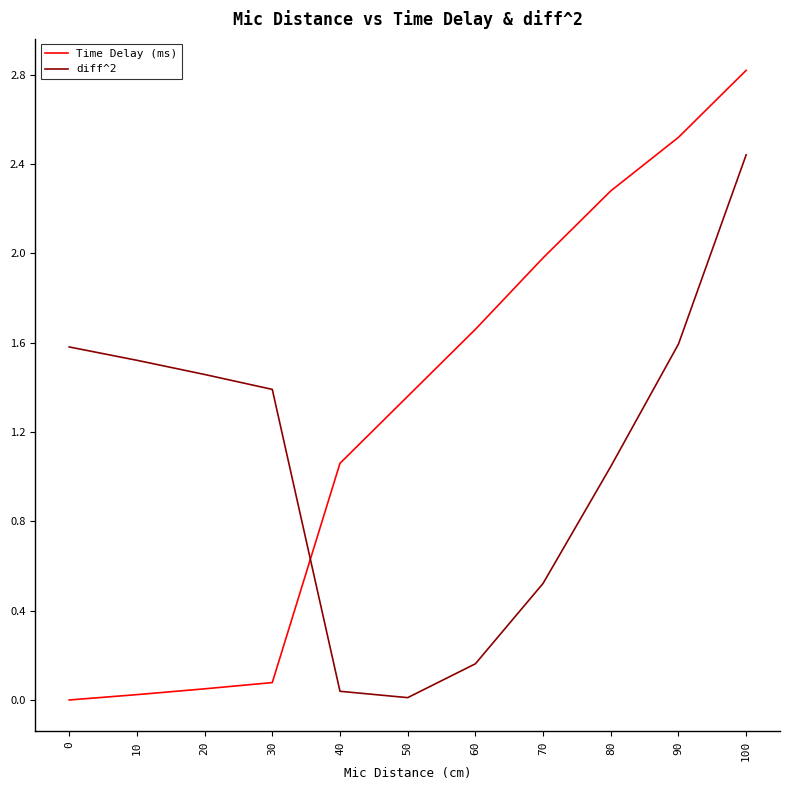

True or false: Time Delay (ms) has more than 2 interior local peaks.

False